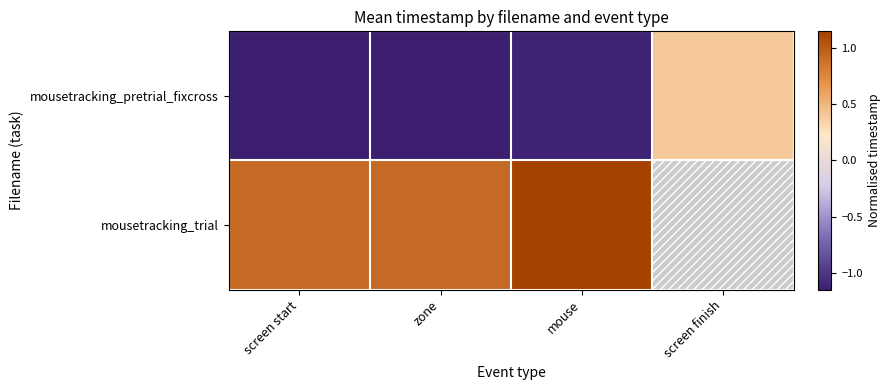

The mousetracking_pretrial_fixcross series shows -1.6 at zone. True or false?

False